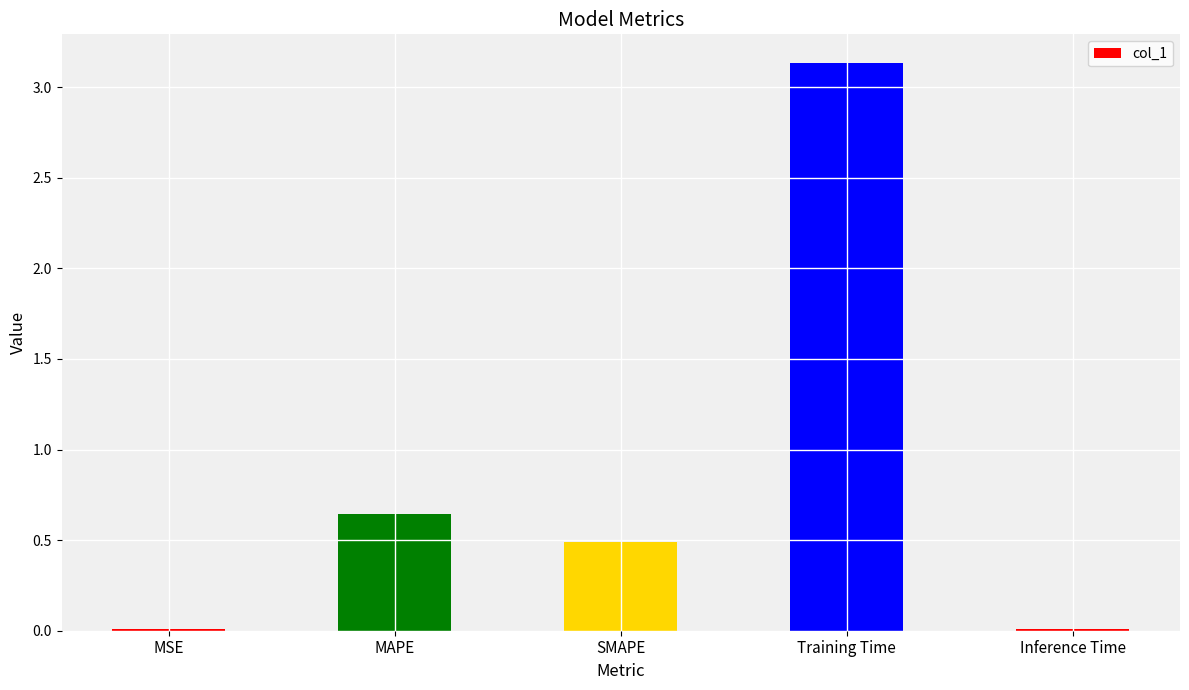

Does the chart contain stacked bars?

No